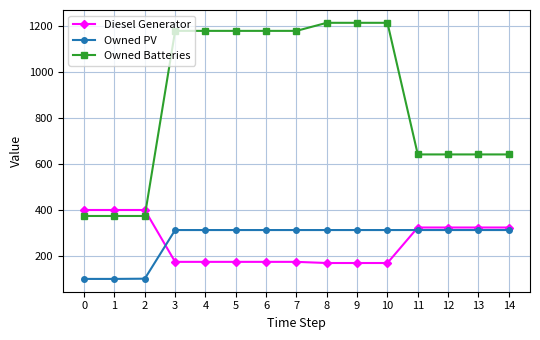

What is the minimum value for Owned Batteries?

374